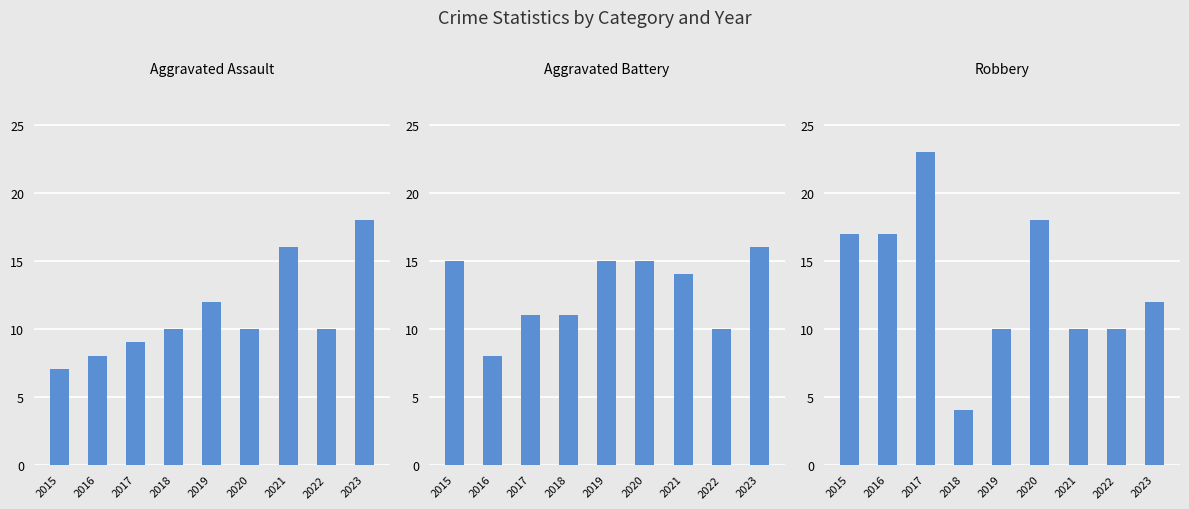

Is it true that Robbery equals 5 at 2017?

False